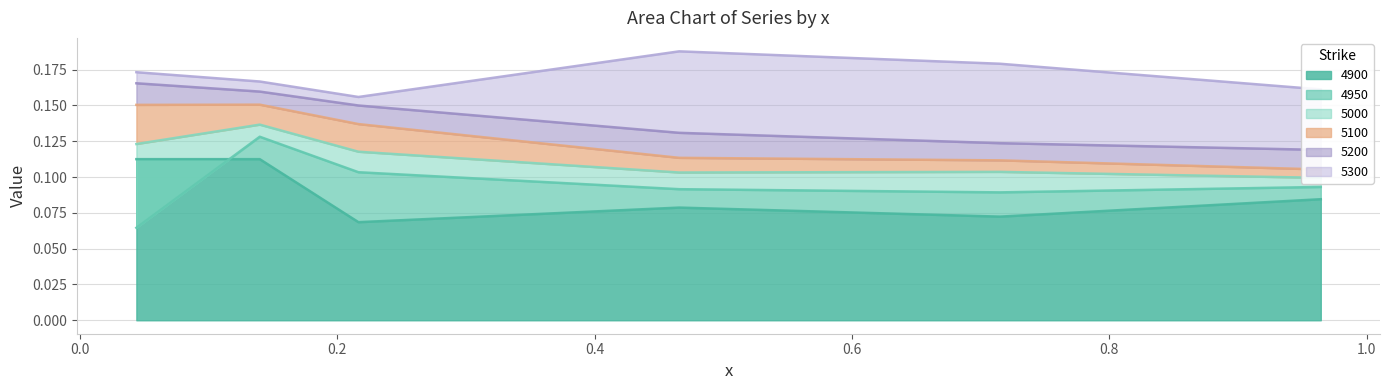

Which series has the largest total across all categories?

5300